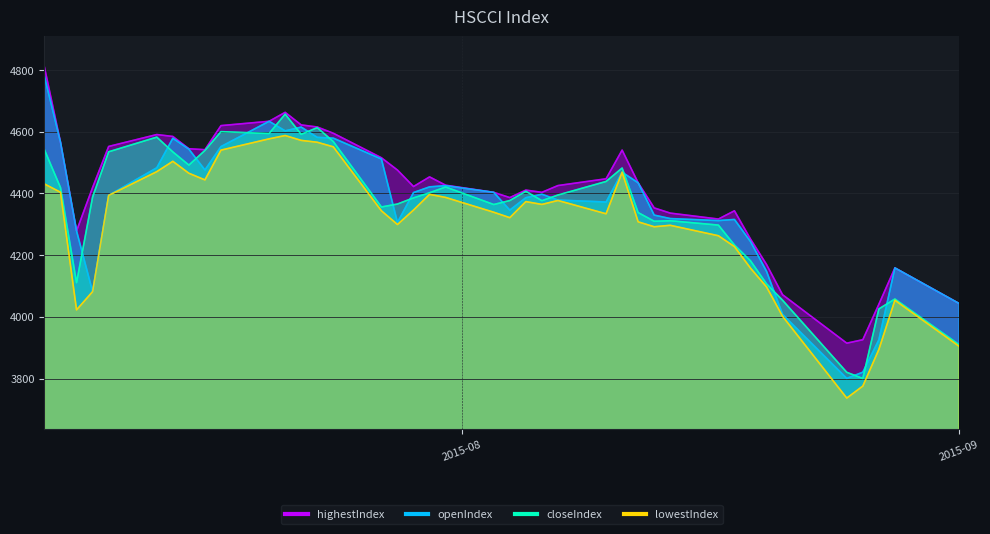

Which category has the lowest value across all series?

2015-08-25